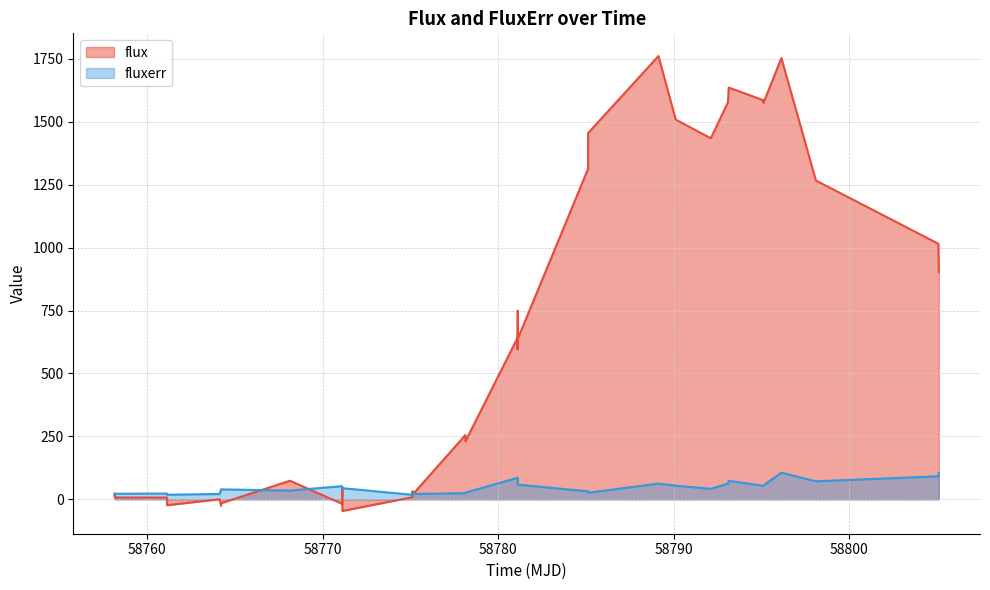

Rank the series by their average value, from lowest to highest.

fluxerr, flux